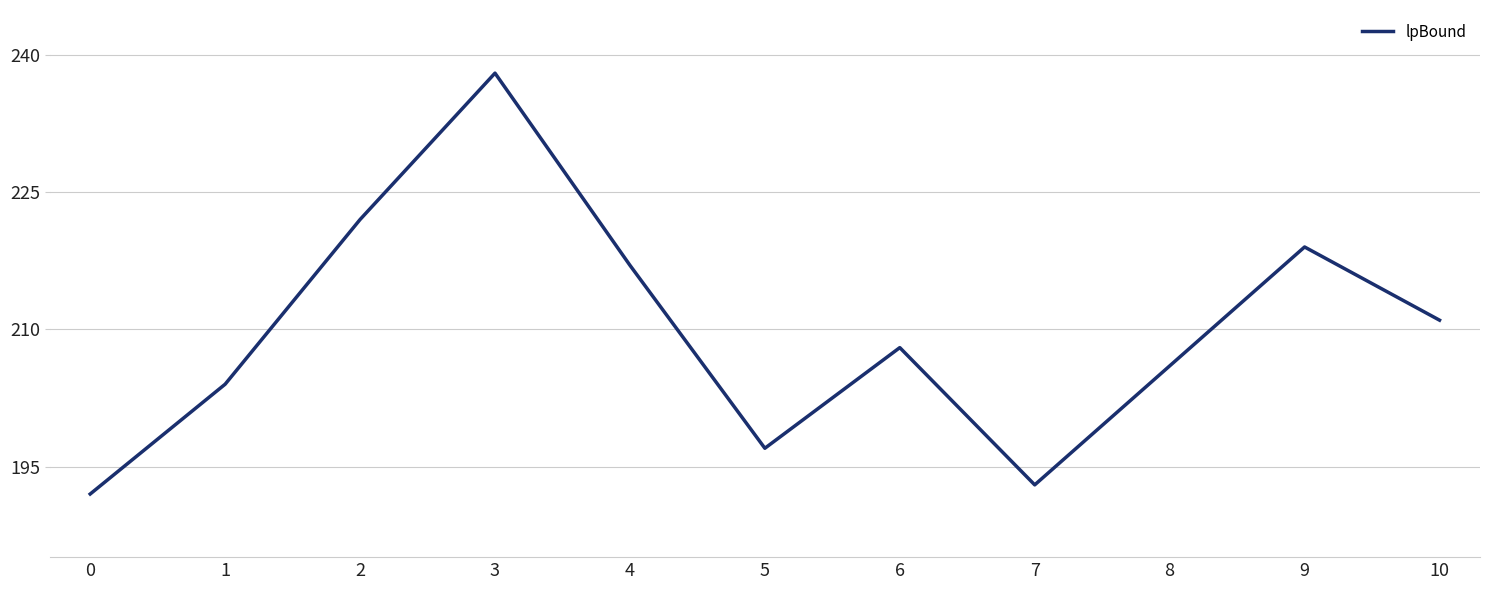

What is the difference between the maximum and minimum values?

46